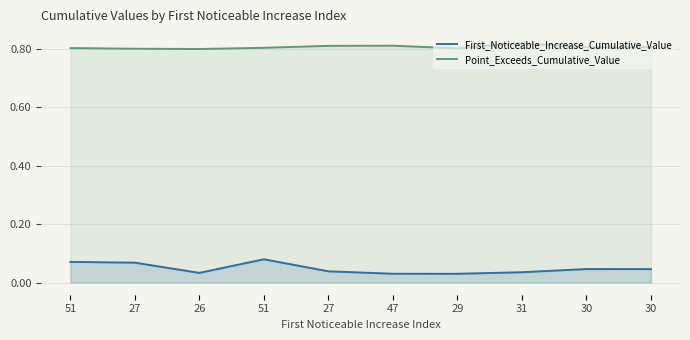

Reading right to left, transcribe all the data shown in this chart.

First_Noticeable_Increase_Cumulative_Value: 0.0	0.0	0.0	0.0	0.0	0.0	0.1	0.0	0.1	0.1
Point_Exceeds_Cumulative_Value: 0.8	0.8	0.8	0.8	0.8	0.8	0.8	0.8	0.8	0.8